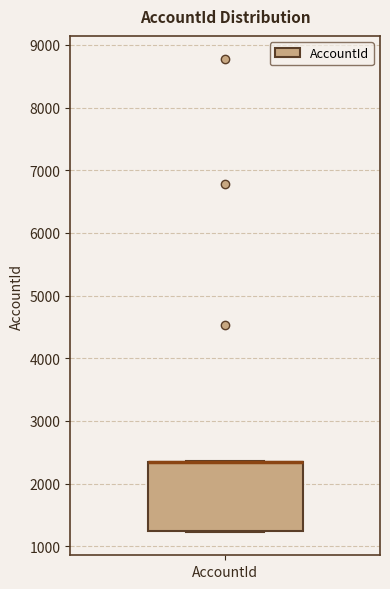

Transcribe this box plot: give where the median line is, the range the box spans, and where the two whiskers end, as read against the y-axis. The values are not printed on the chart, so give them approximately, as read against the axis.

median 2300 (drawn on the box's upper edge), box 1200 to 2400, whiskers 1200 to 2400